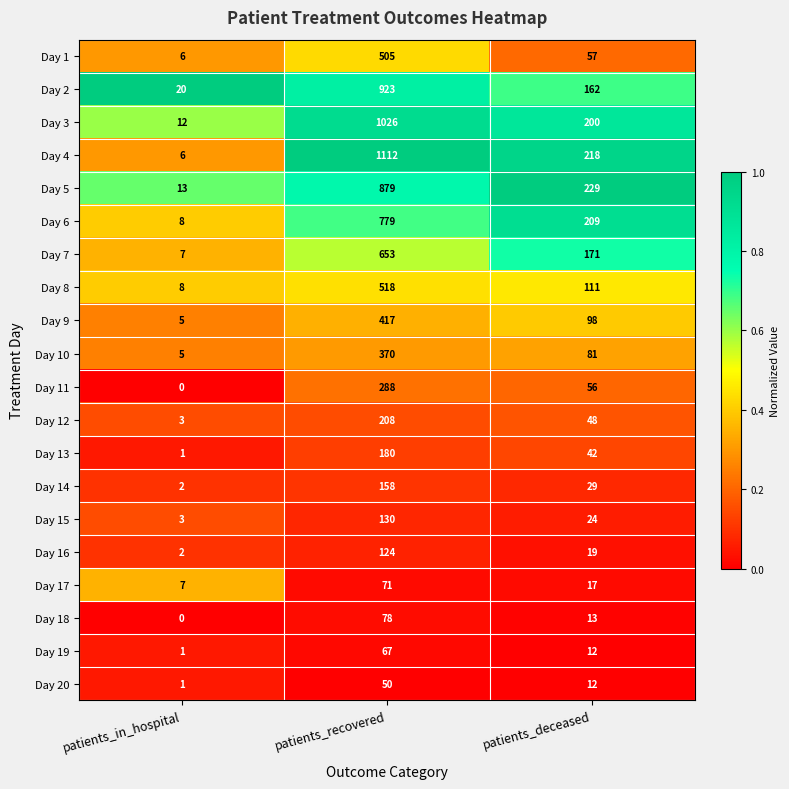

At which label does Day 19 reach its peak?

patients_recovered